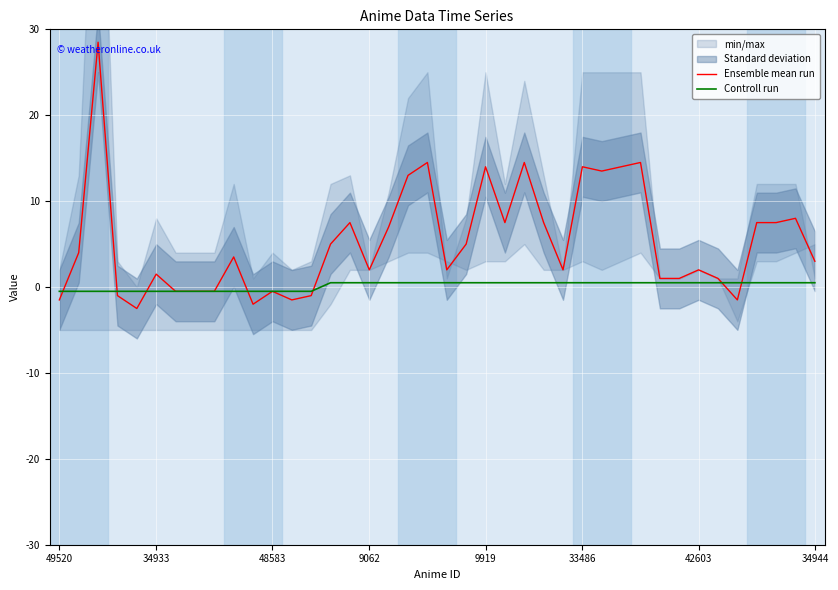

Reading left to right, transcribe all the data shown in this chart.

Ensemble mean run: -1.5	4.0	28.5	-1.0	-2.5	1.5	-0.5	-0.5	-0.5	3.5	-2.0	-0.5	-1.5	-1.0	5.0	7.5	2.0	7.0	13.0	14.5	2.0	5.0	14.0	7.5	14.5	7.5	2.0	14.0	13.5	14.0	14.5	1.0	1.0	2.0	1.0	-1.5	7.5	7.5	8.0	3.0
Controll run: -0.5	-0.5	-0.5	-0.5	-0.5	-0.5	-0.5	-0.5	-0.5	-0.5	-0.5	-0.5	-0.5	-0.5	0.5	0.5	0.5	0.5	0.5	0.5	0.5	0.5	0.5	0.5	0.5	0.5	0.5	0.5	0.5	0.5	0.5	0.5	0.5	0.5	0.5	0.5	0.5	0.5	0.5	0.5